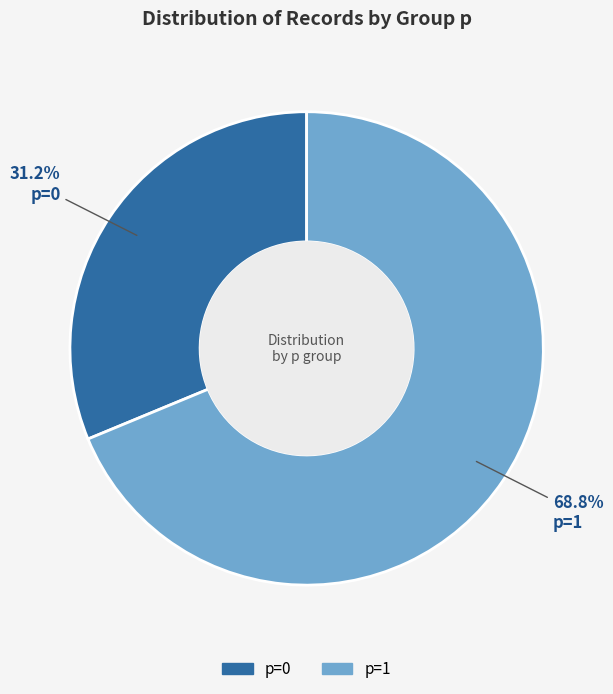

Combined, do p=0 and p=1 account for over 50%?

Yes